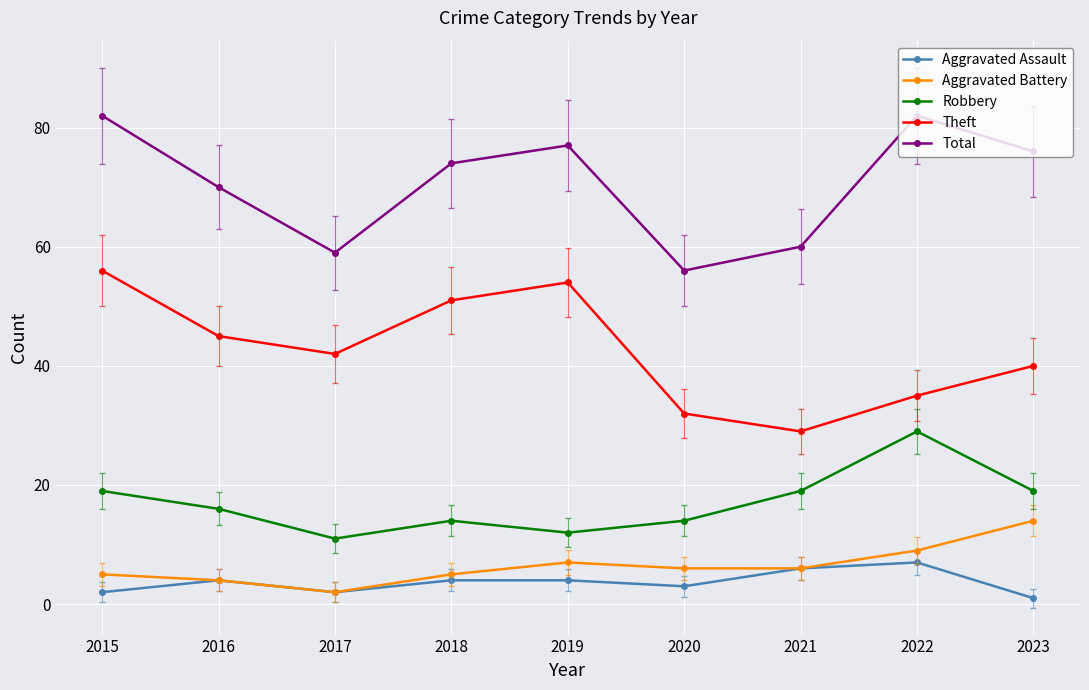

Which series changed the most between 2016 and 2020?

Total